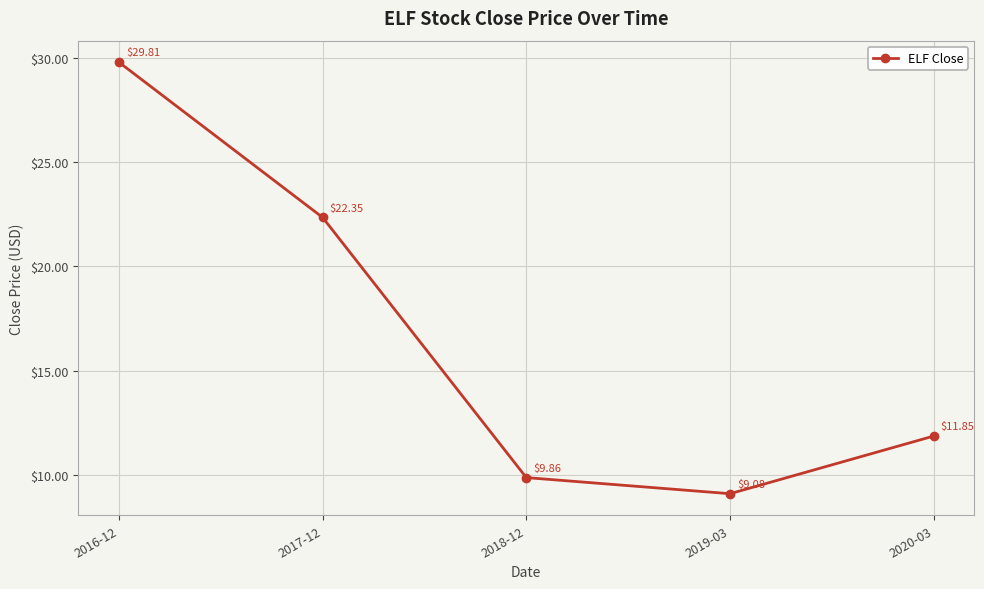

How many values are below 11?

2